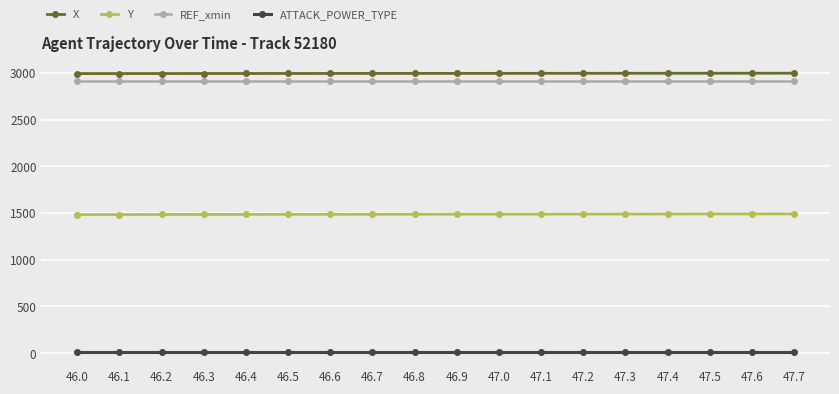

What is the lowest value of the REF_xmin series?

2913.4